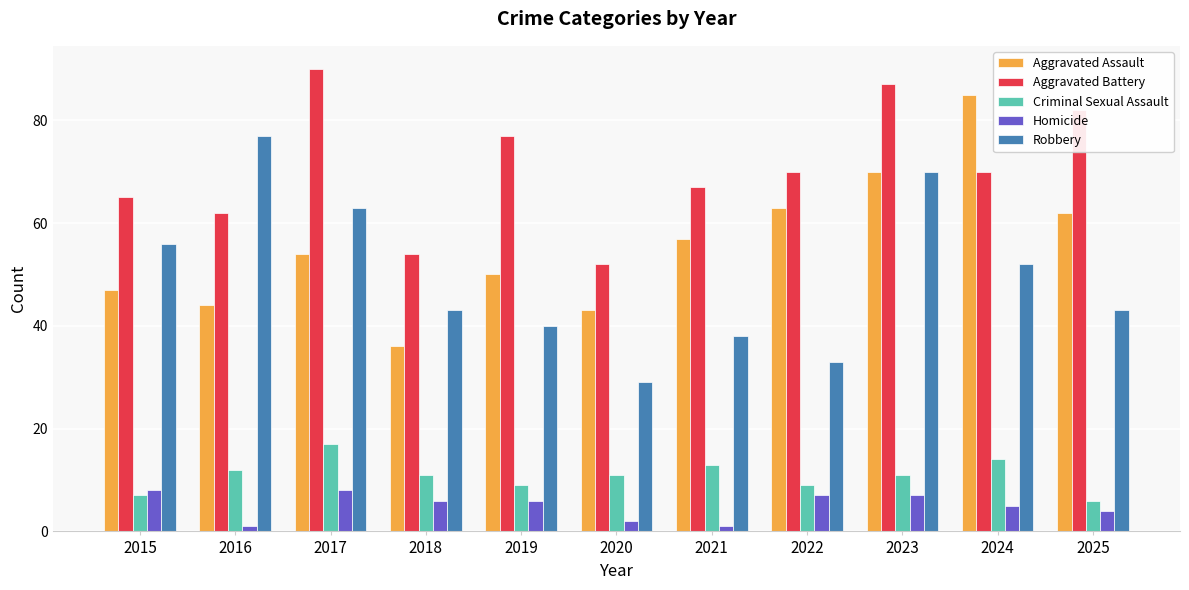

How many groups of bars are there?

11